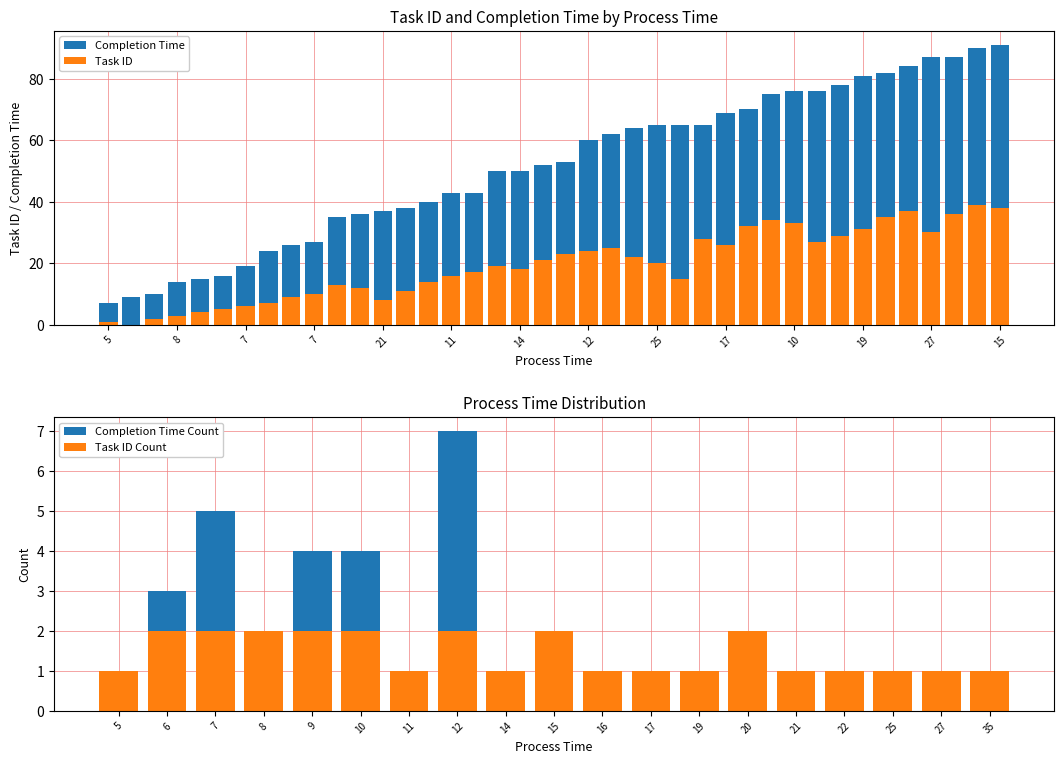

Which series changed the most between 9 and 12?

completion_time